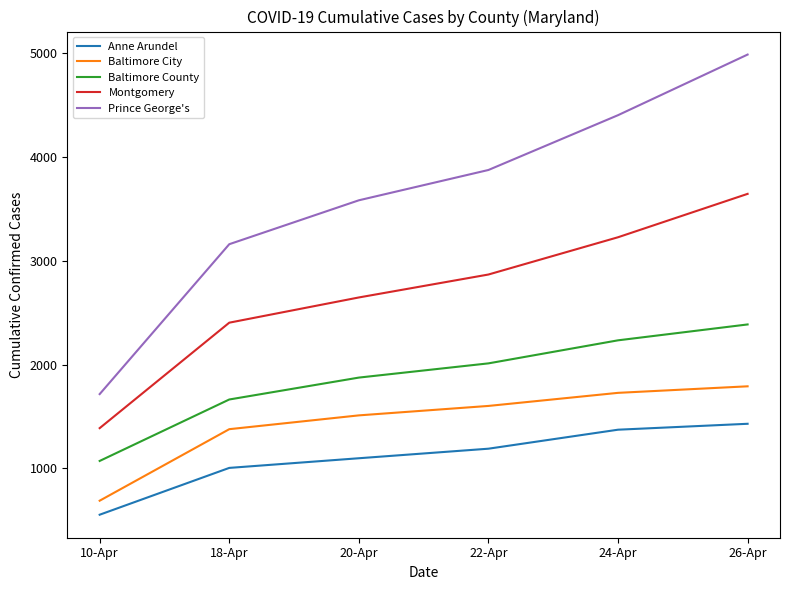

What is the difference between the maximum and minimum values in the Montgomery series?

2257